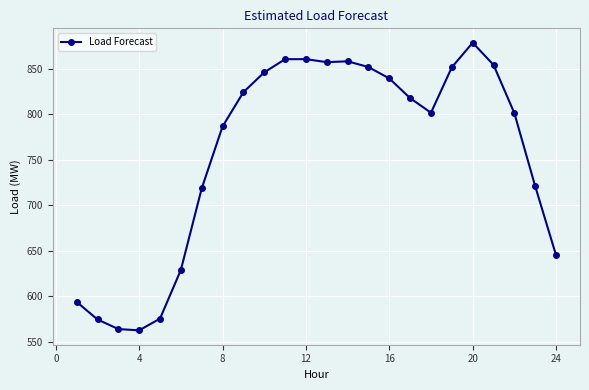

What is the smallest value displayed?

562.6